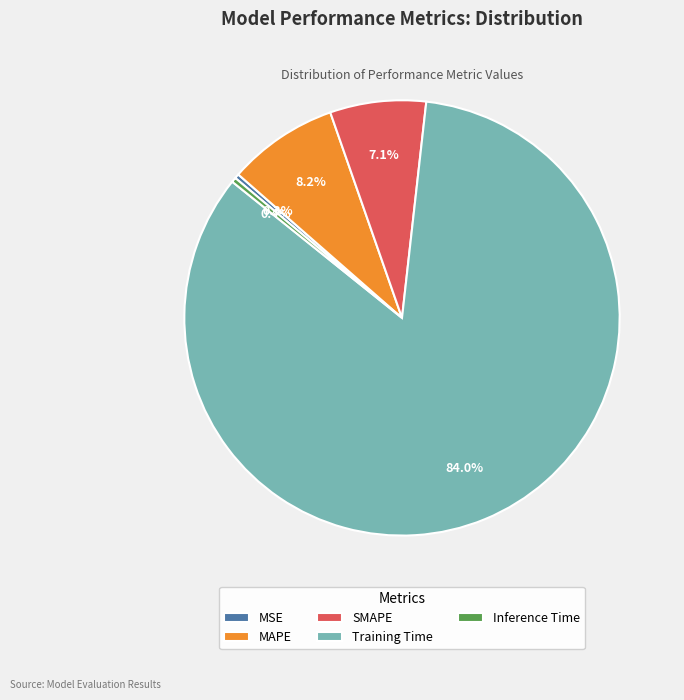

How many segments does this pie chart have?

5